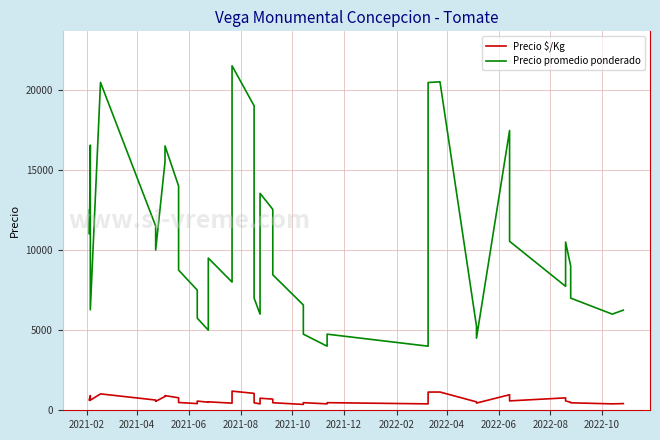

True or false: Precio $/Kg and Precio promedio ponderado cross at least once.

False